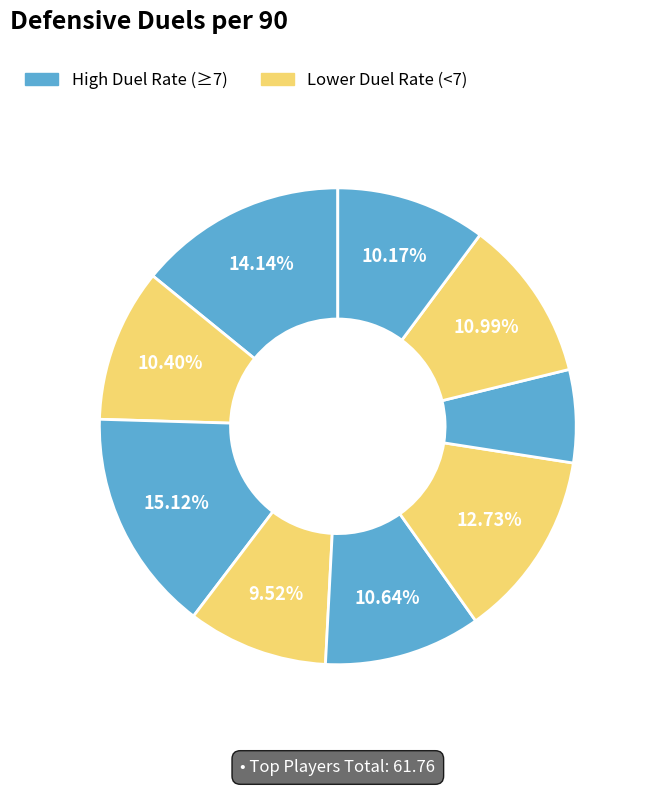

How many slices are in this pie chart?

9